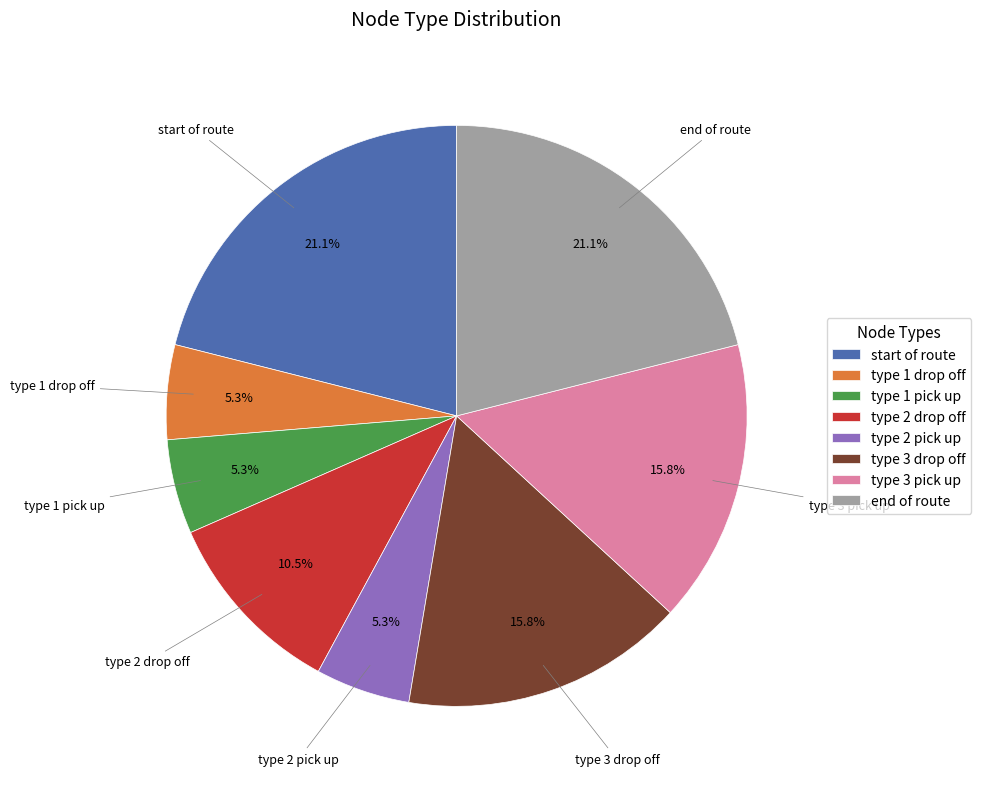

What is the ratio of the value at type 1 drop off to the value at type 3 pick up?

0.3